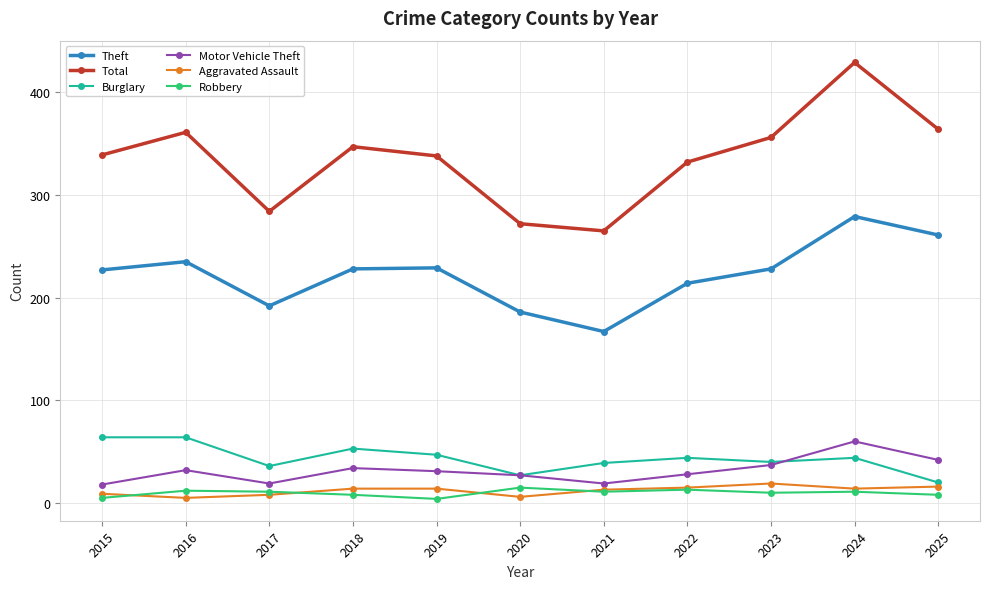

True or false: Robbery and Theft cross at least once.

False